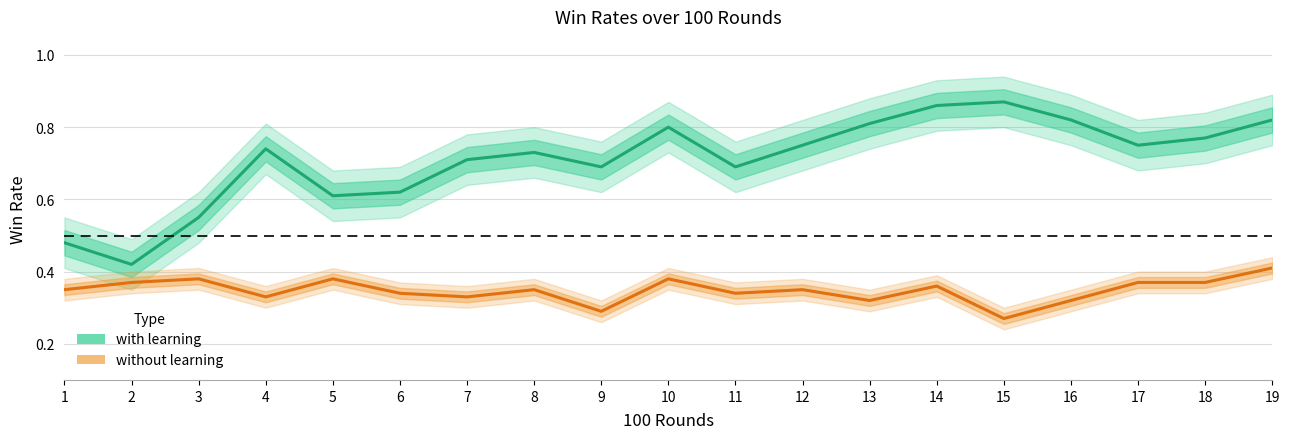

Reading right to left, transcribe all the data shown in this chart.

with learning: 19=0.8	18=0.8	17=0.8	16=0.8	15=0.9	14=0.9	13=0.8	12=0.8	11=0.7	10=0.8	9=0.7	8=0.7	7=0.7	6=0.6	5=0.6	4=0.7	3=0.6	2=0.4	1=0.5
without learning: 19=0.4	18=0.4	17=0.4	16=0.3	15=0.3	14=0.4	13=0.3	12=0.3	11=0.3	10=0.4	9=0.3	8=0.3	7=0.3	6=0.3	5=0.4	4=0.3	3=0.4	2=0.4	1=0.3